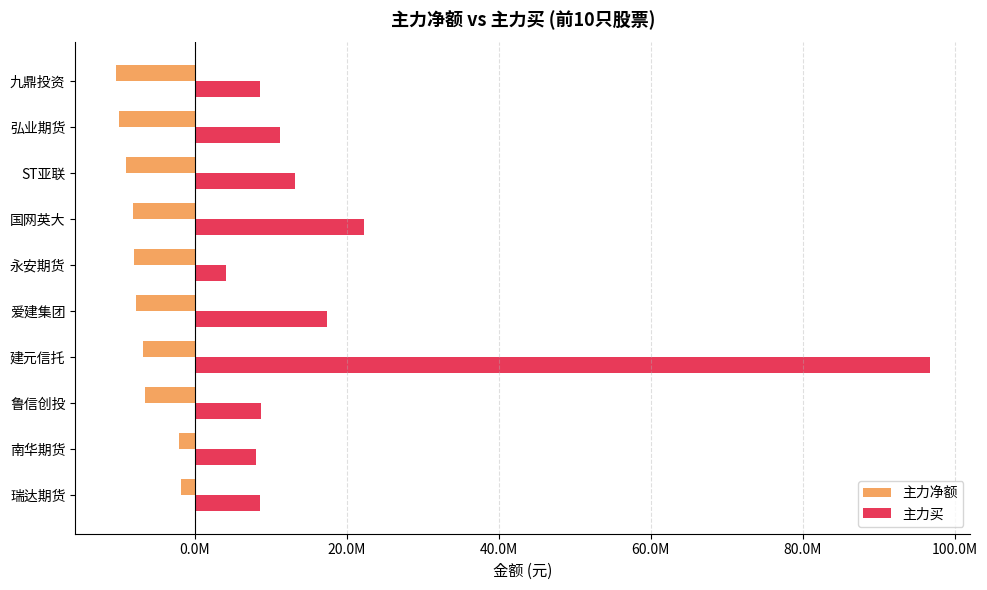

What are all the series names shown in the legend?

主力净额, 主力买